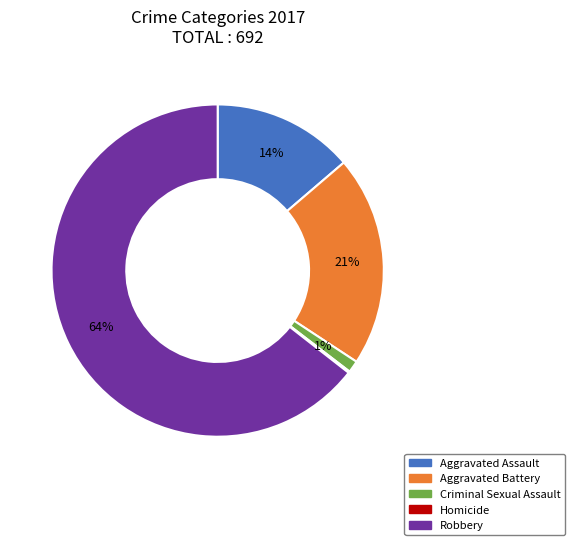

Which slice is the largest?

Robbery